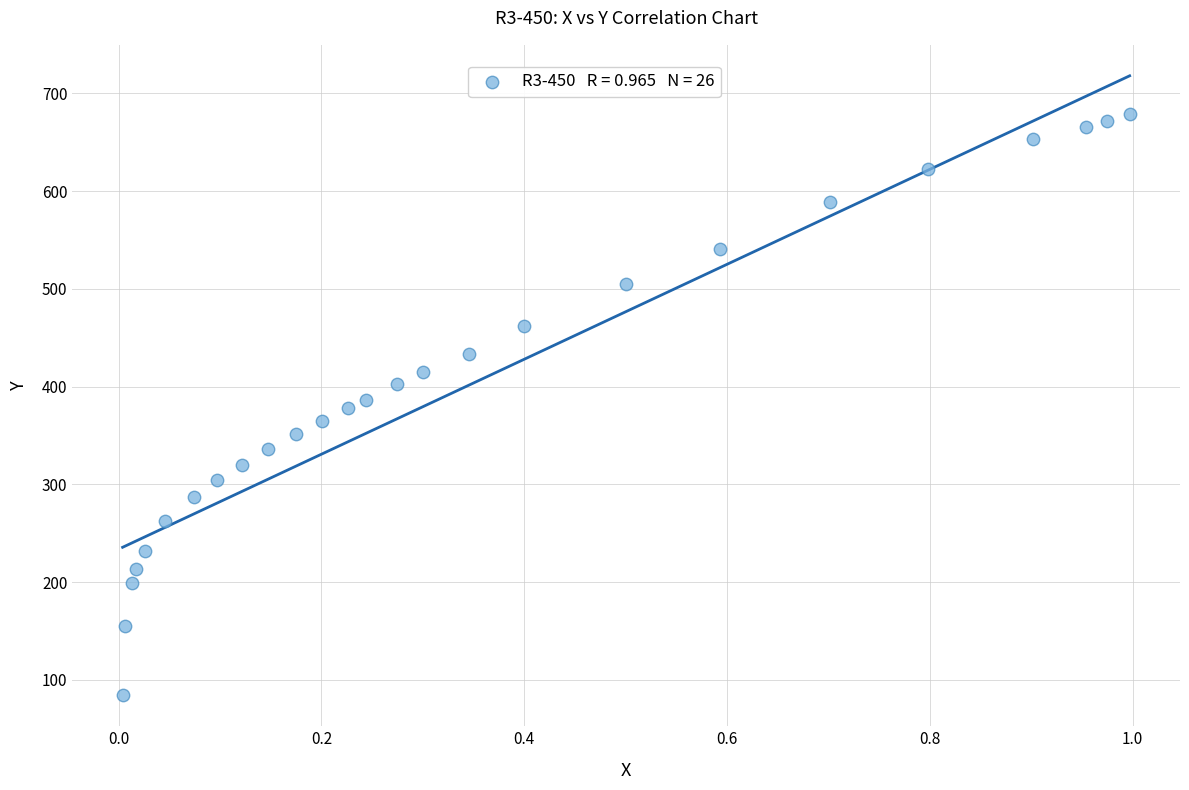

What is the range of Y values (max minus min)?

594.5